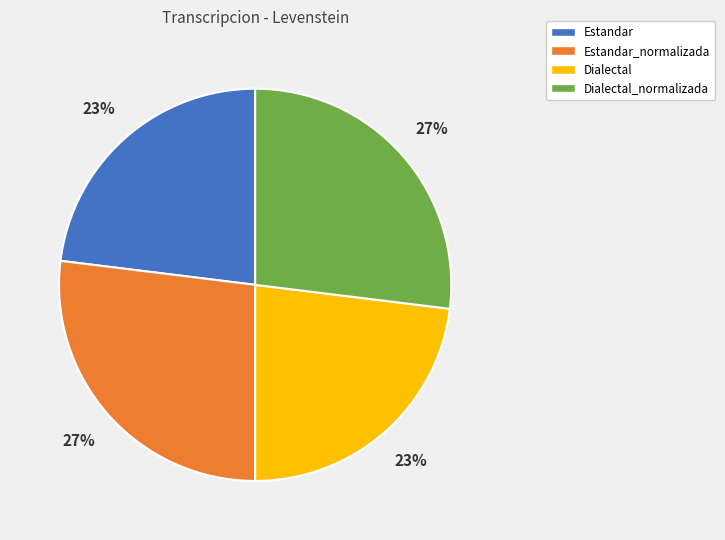

To the nearest percent, what is the combined percentage of Estandar and Estandar_normalizada?

50%